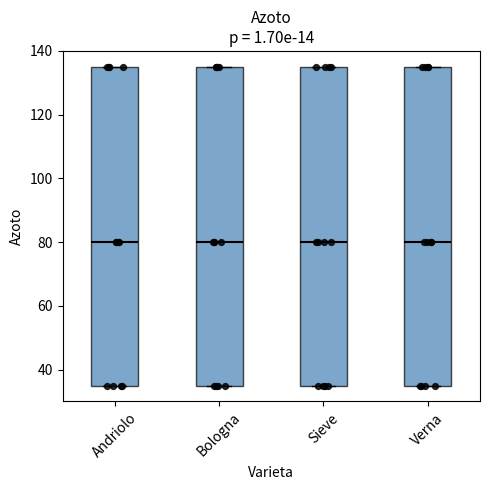

Reading left to right, transcribe this box plot: for each box, give where its median line is, the range the box spans, and where its two whiskers end, as read against the y-axis. The values are not printed on the chart, so give them approximately, as read against the axis.

Andriolo: median 80, box 36 to 136, whiskers 36 to 136
Bologna: median 80, box 36 to 136, whiskers 36 to 136
Sieve: median 80, box 36 to 136, whiskers 36 to 136
Verna: median 80, box 36 to 136, whiskers 36 to 136